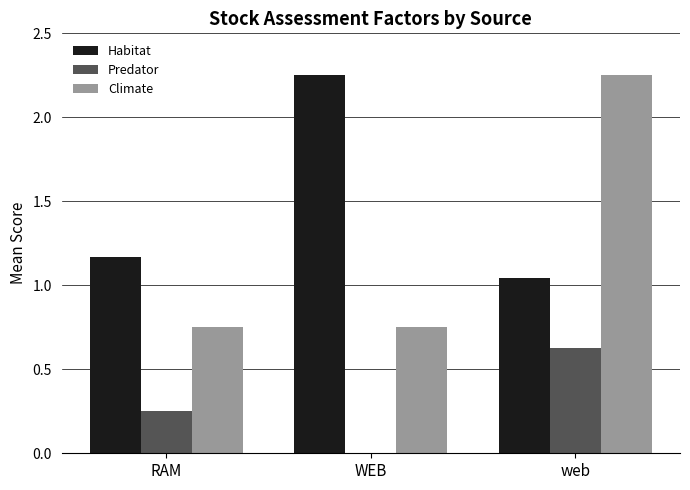

Where is Habitat nearest to the value 1?

web